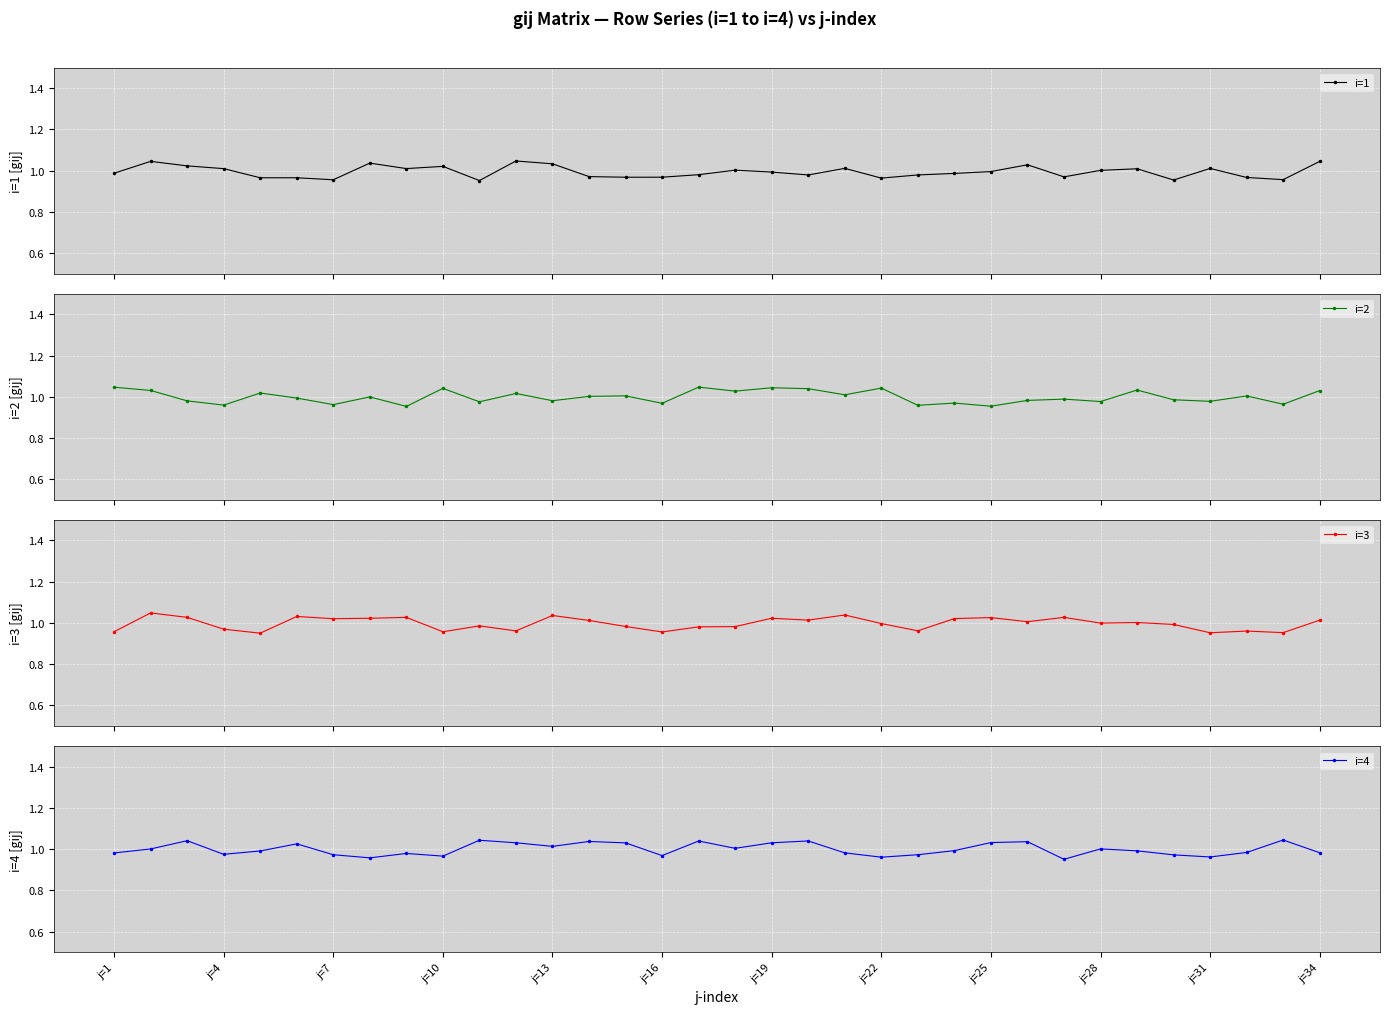

Which series has the widest spread of values?

i=3